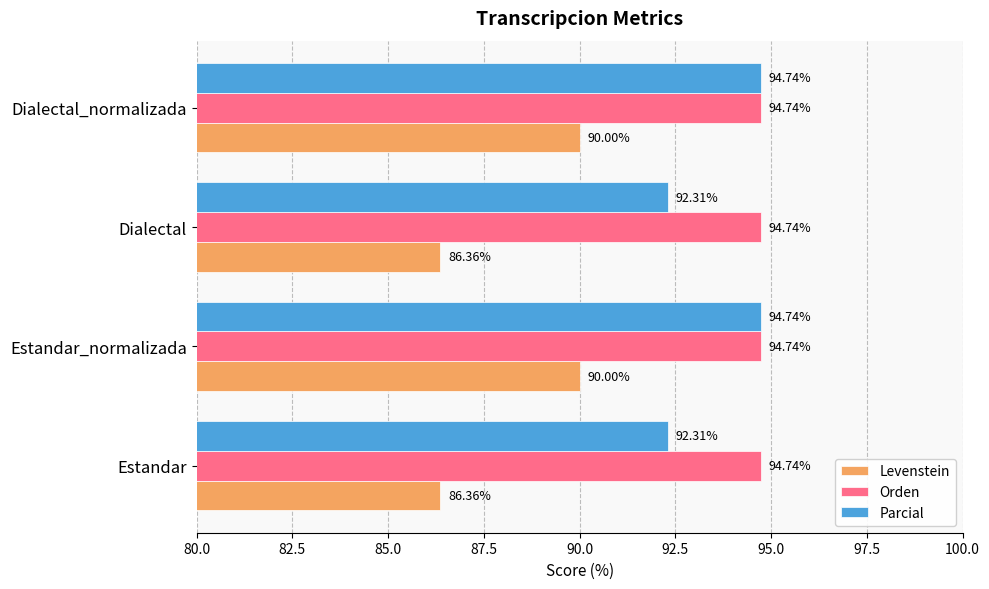

At Estandar, list the series in order from smallest to largest.

Levenstein, Parcial, Orden